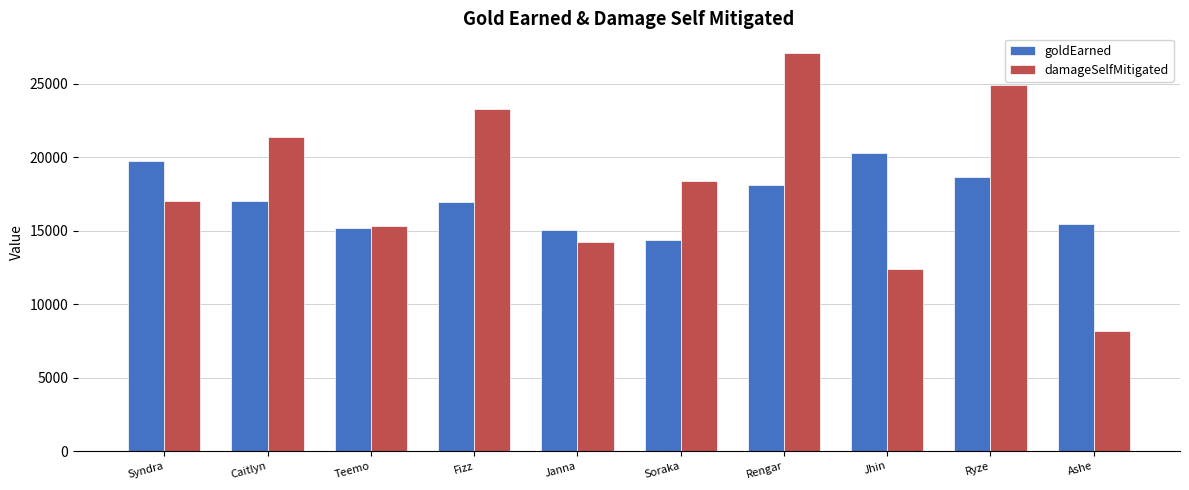

What is the label of the 7th bar from the right?

Fizz